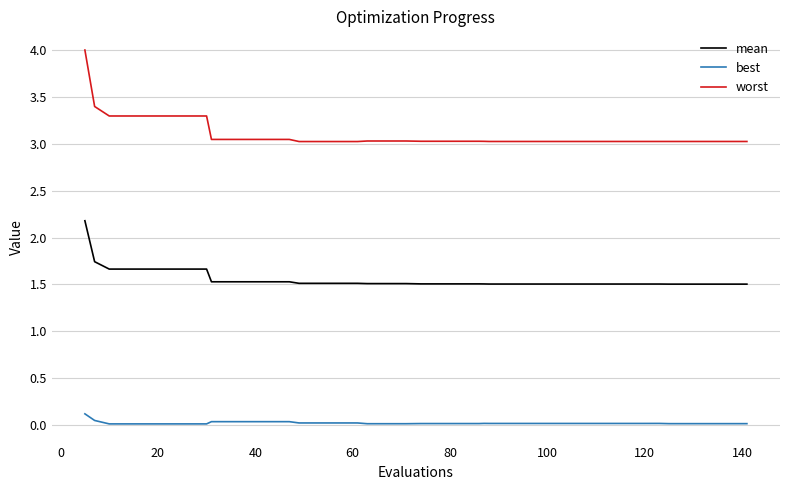

Which series has the widest spread of values?

worst